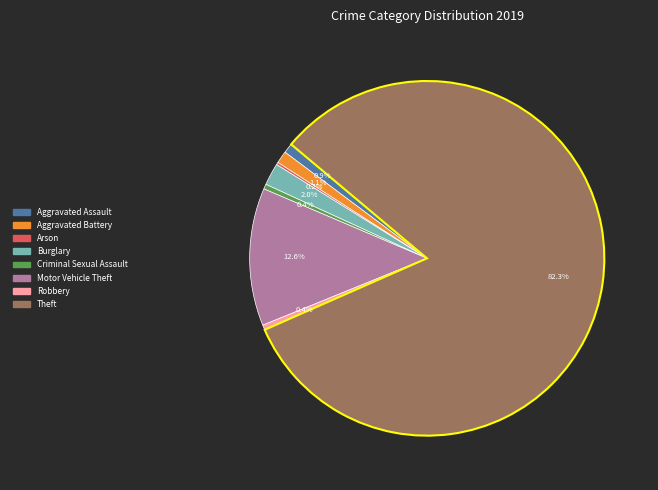

Which slice is the largest?

Theft